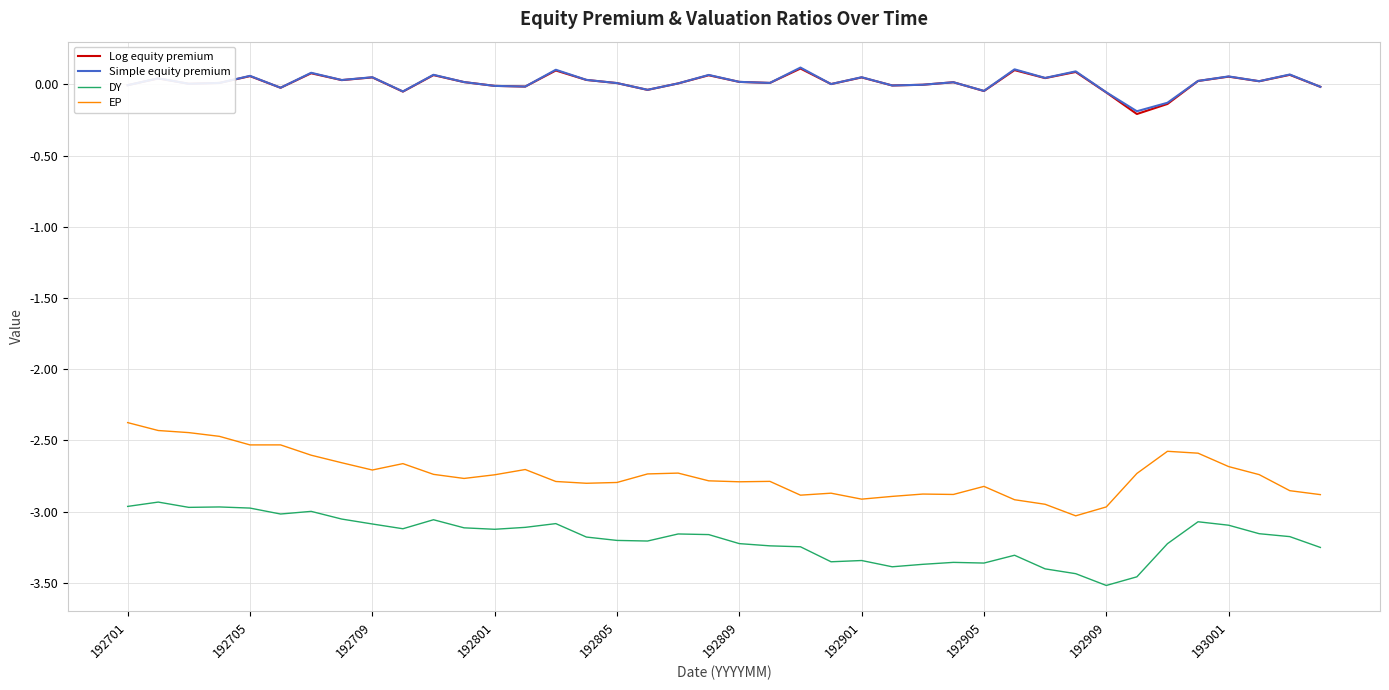

True or false: Simple equity premium and EP intersect in this chart.

False